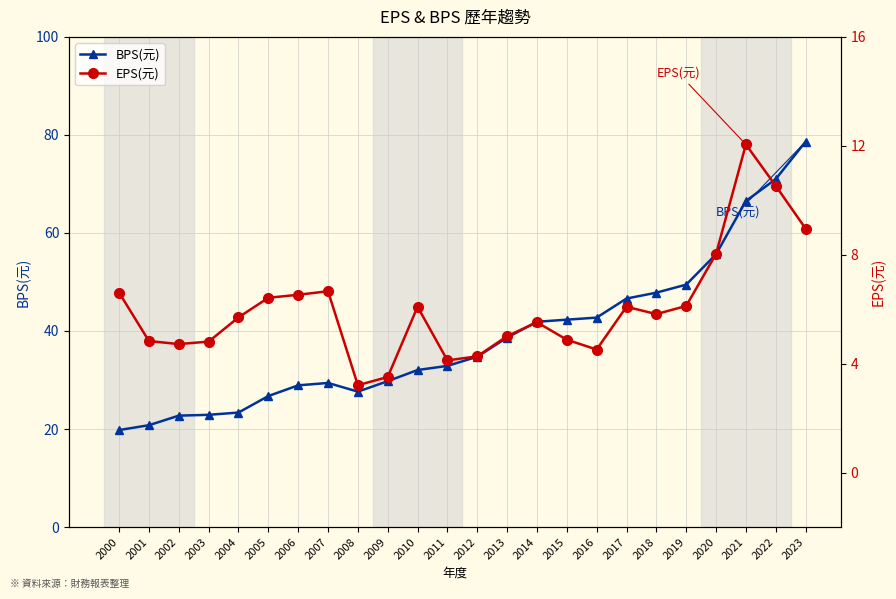

The value of EPS(元) at 2022 is 4.1. True or false?

False